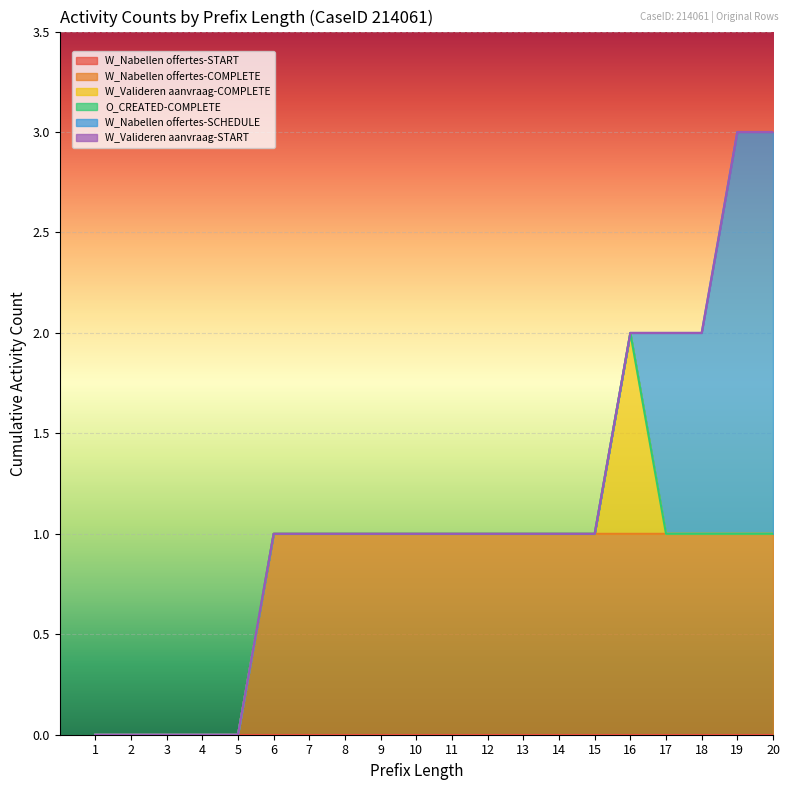

True or false: W_Nabellen offertes-COMPLETE has a value of 2 at 12.

False